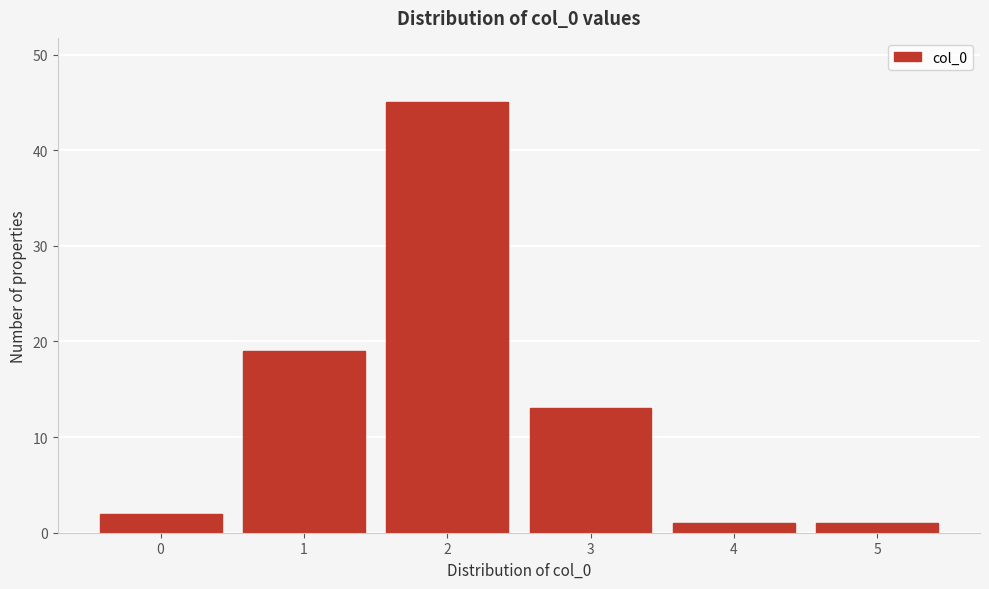

Reading right to left, transcribe all the data shown in this chart.

5=1	4=1	3=13	2=45	1=19	0=2